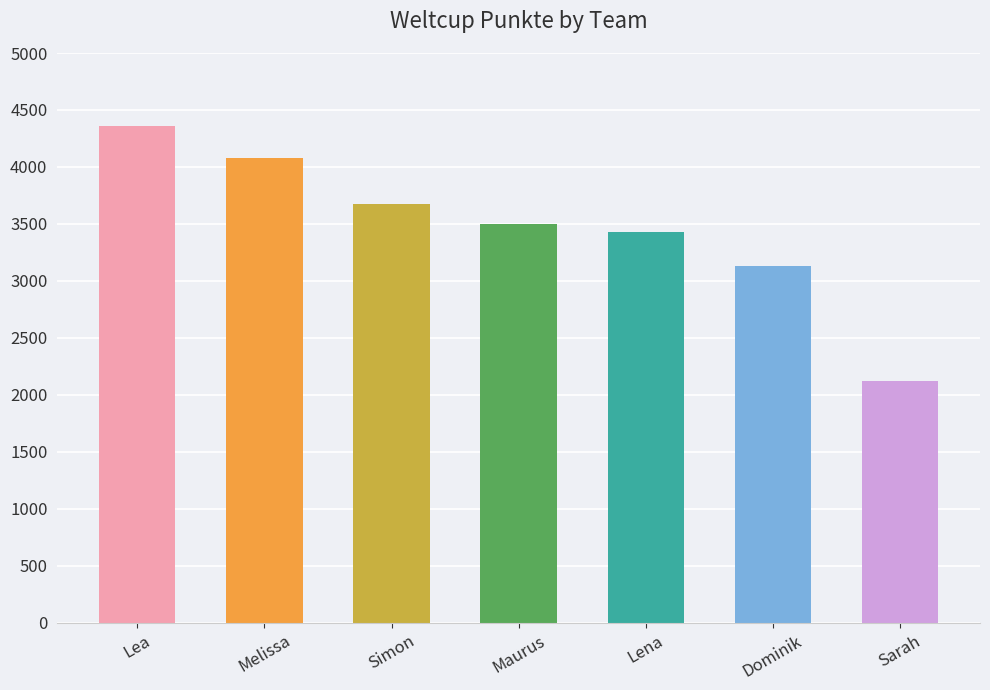

What is the ratio of the value at Dominik to the value at Melissa?

0.8